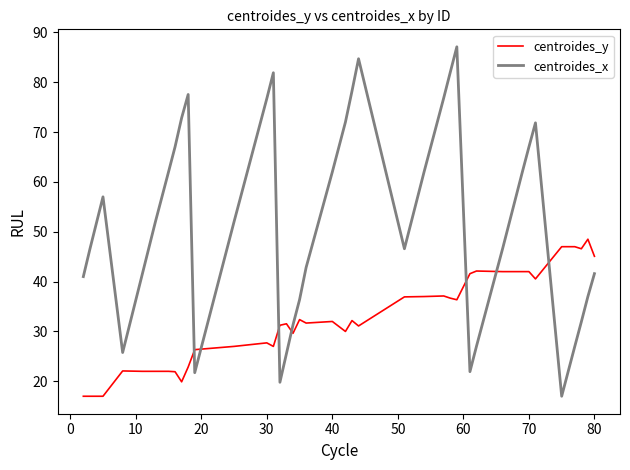

Which series has the largest range (max minus min)?

centroides_x